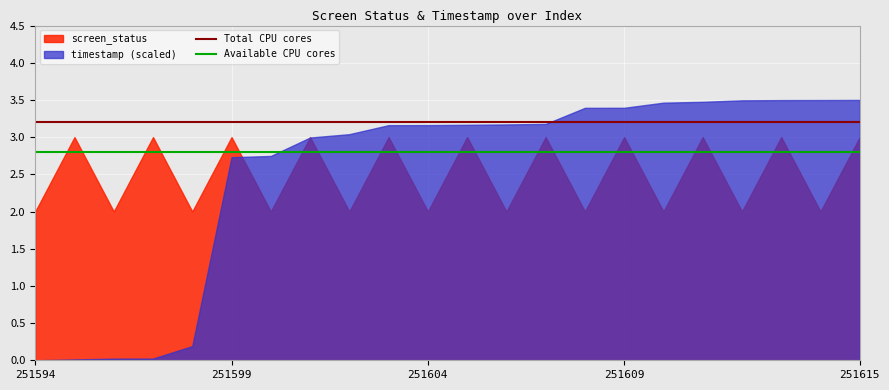

Read the Total CPU cores value at 251609.

3.2